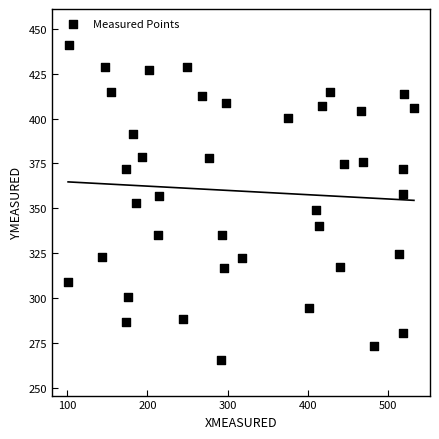

What is the range of X values (max minus min)?

430.7